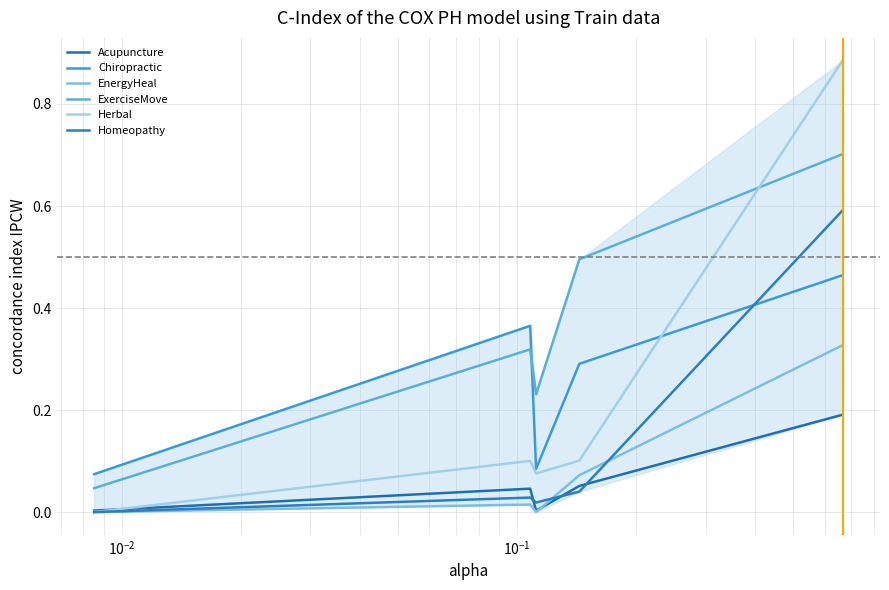

How many intersections are there between Homeopathy and Herbal?

1